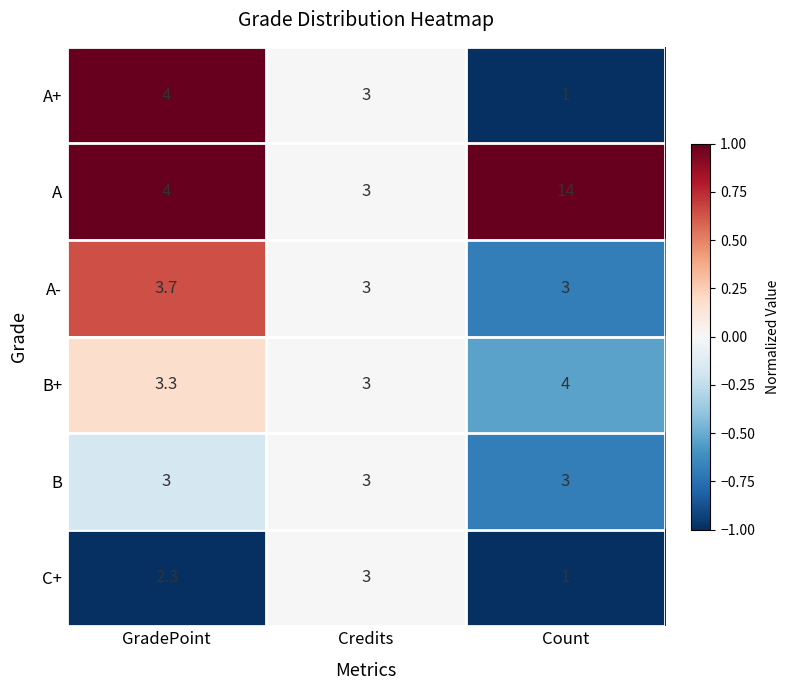

Which series has the largest total across all categories?

A